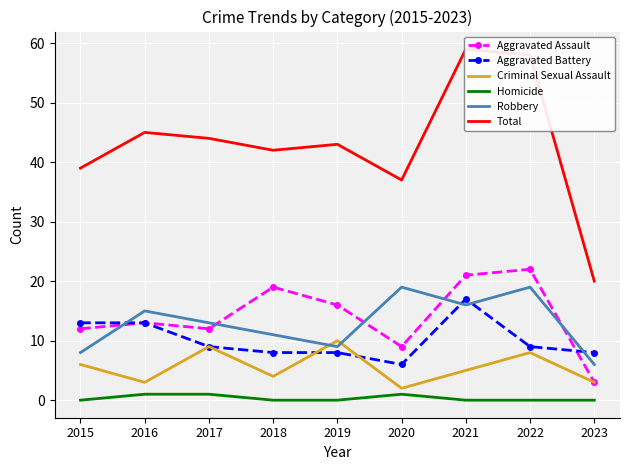

In Aggravated Assault, how many points are lower than both neighbors (excluding endpoints)?

2